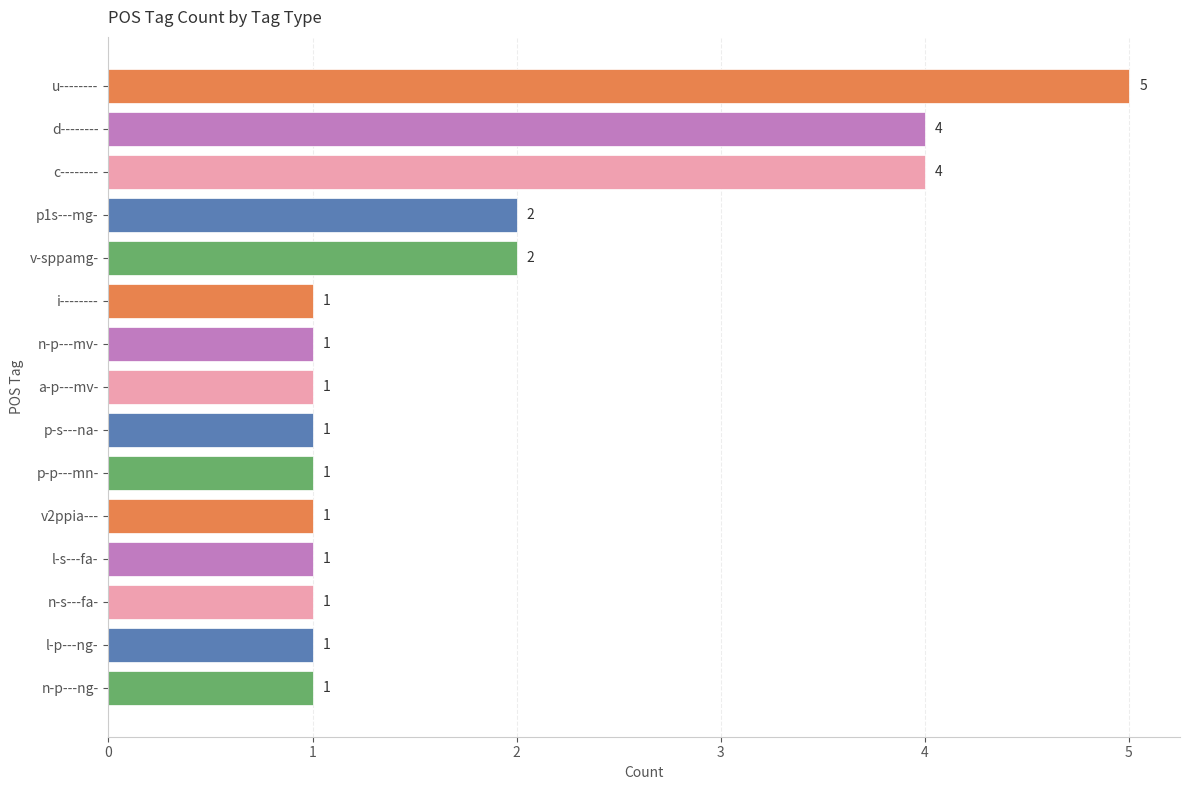

Are the bars grouped side by side (vs. stacked)?

No